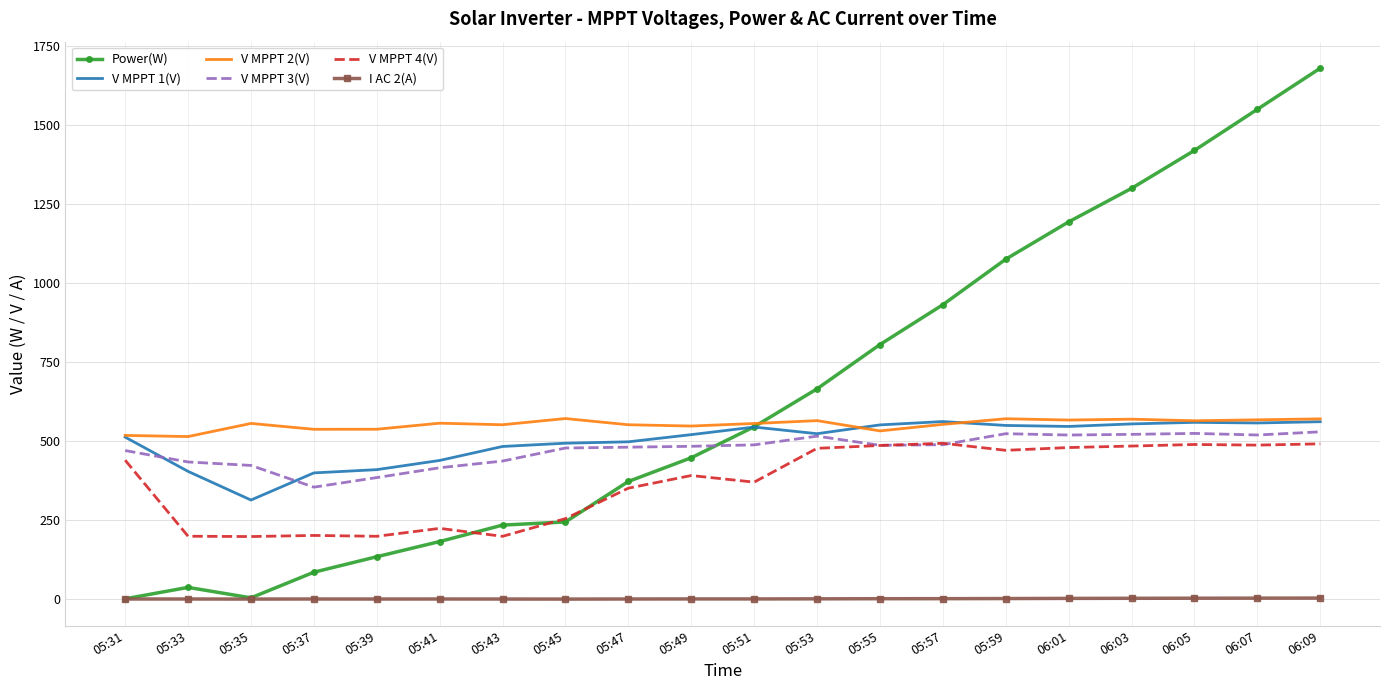

Is it true that V MPPT 3(V) equals 117.4 at 05:31?

False